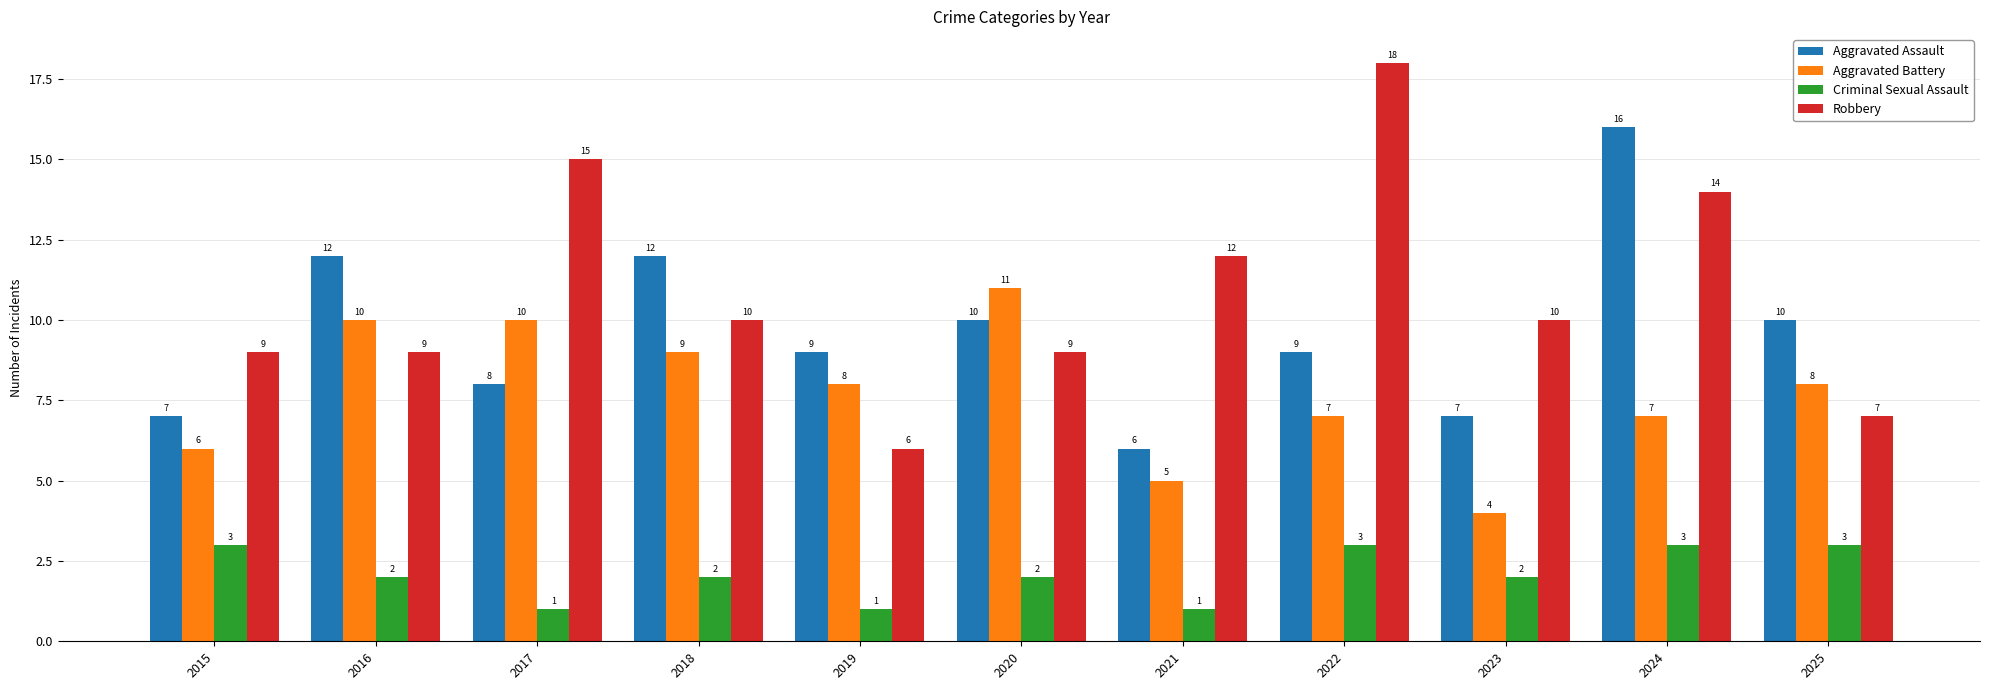

Reading left to right, extract all data points from this chart.

Aggravated Assault: 2015=7	2016=12	2017=8	2018=12	2019=9	2020=10	2021=6	2022=9	2023=7	2024=16	2025=10
Aggravated Battery: 2015=6	2016=10	2017=10	2018=9	2019=8	2020=11	2021=5	2022=7	2023=4	2024=7	2025=8
Criminal Sexual Assault: 2015=3	2016=2	2017=1	2018=2	2019=1	2020=2	2021=1	2022=3	2023=2	2024=3	2025=3
Robbery: 2015=9	2016=9	2017=15	2018=10	2019=6	2020=9	2021=12	2022=18	2023=10	2024=14	2025=7